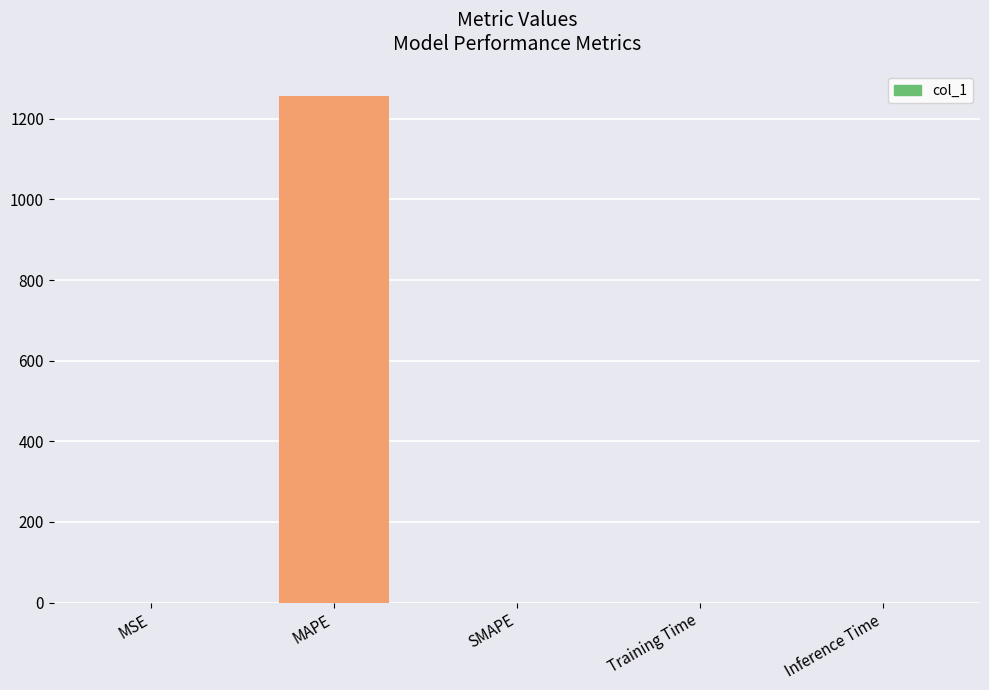

True or false: the data shows 1255.6 at MAPE.

True